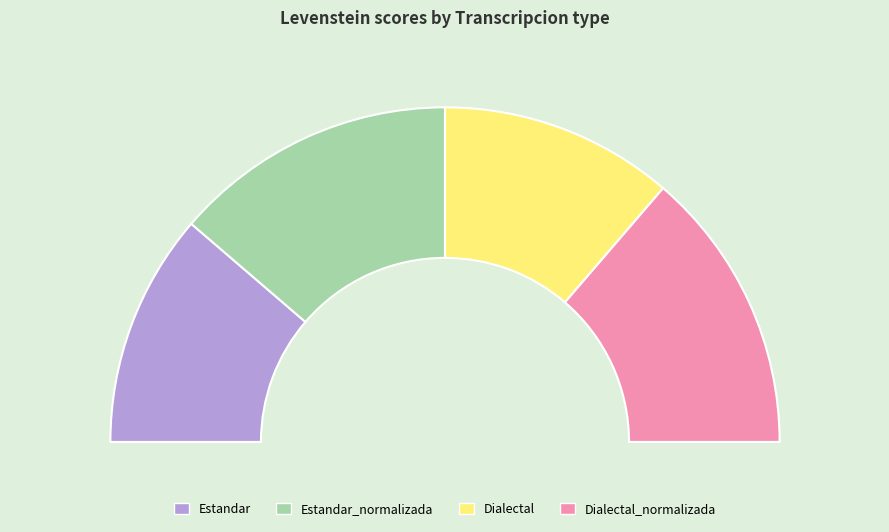

To the nearest percent, what is the difference between the largest and smallest slice percentages?

5%